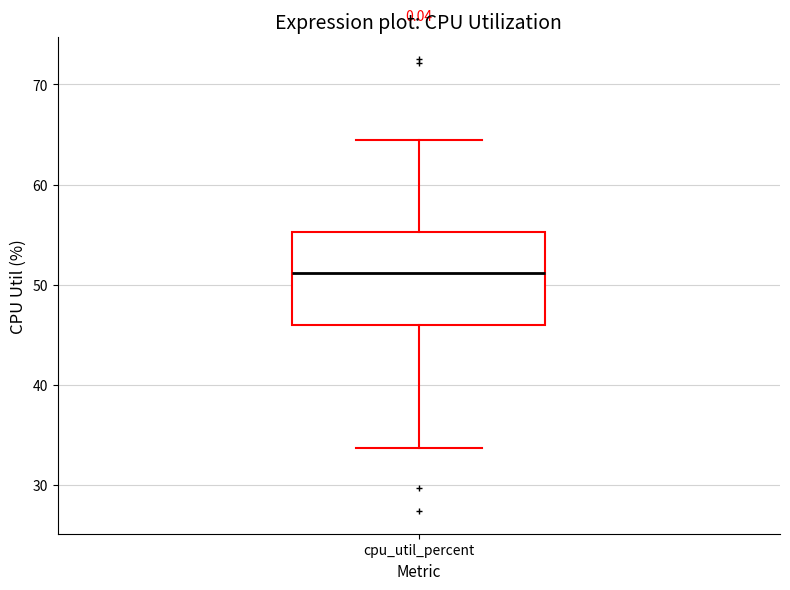

Read this box plot against the y-axis: the position of the median line, the range covered by the box, and the ends of both whiskers. The values are not printed on the chart, so give them approximately, as read against the axis.

median 51, box 46 to 55, whiskers 34 to 64